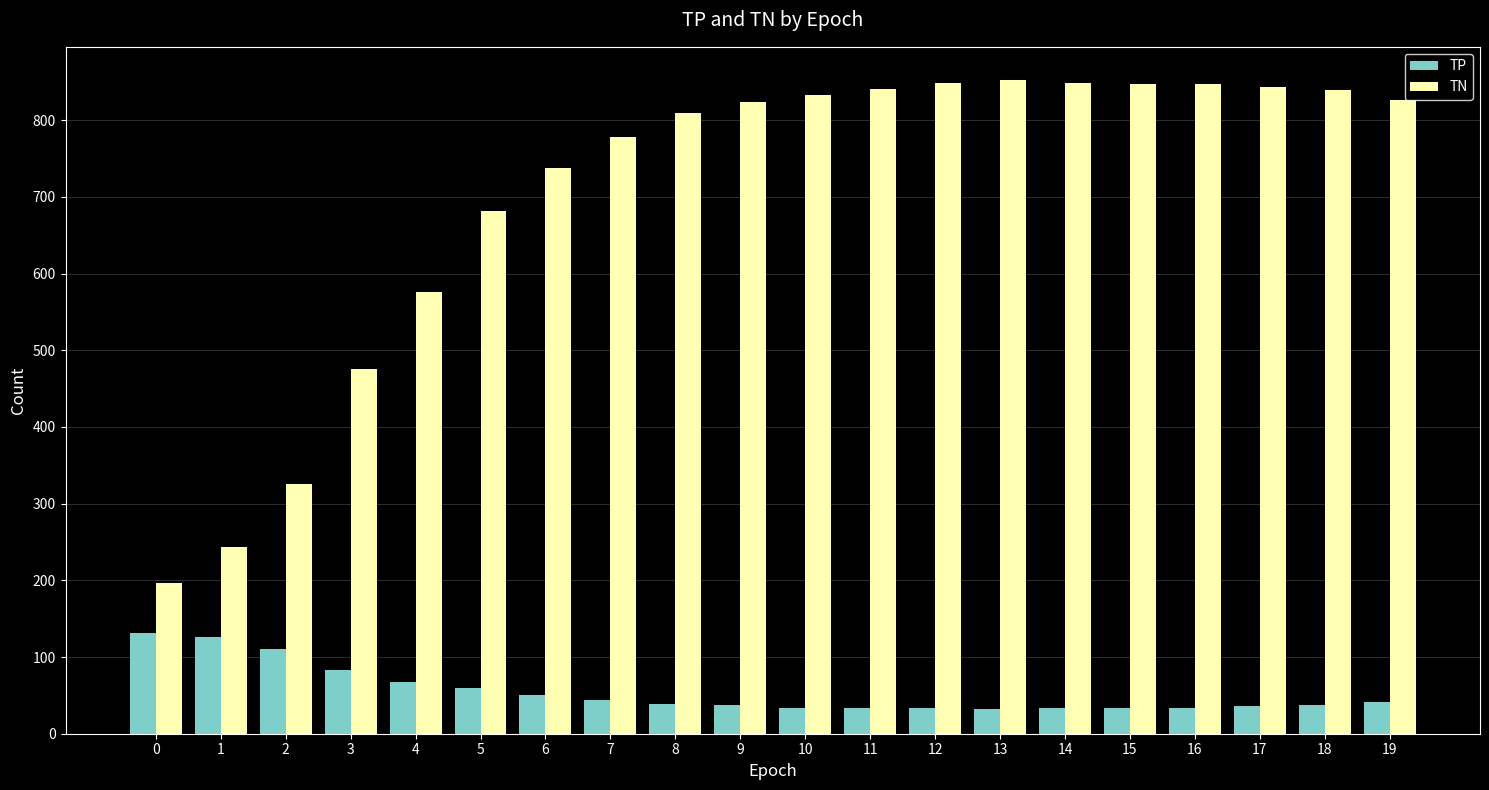

Rank the series at 2 from lowest to highest value.

TP, TN